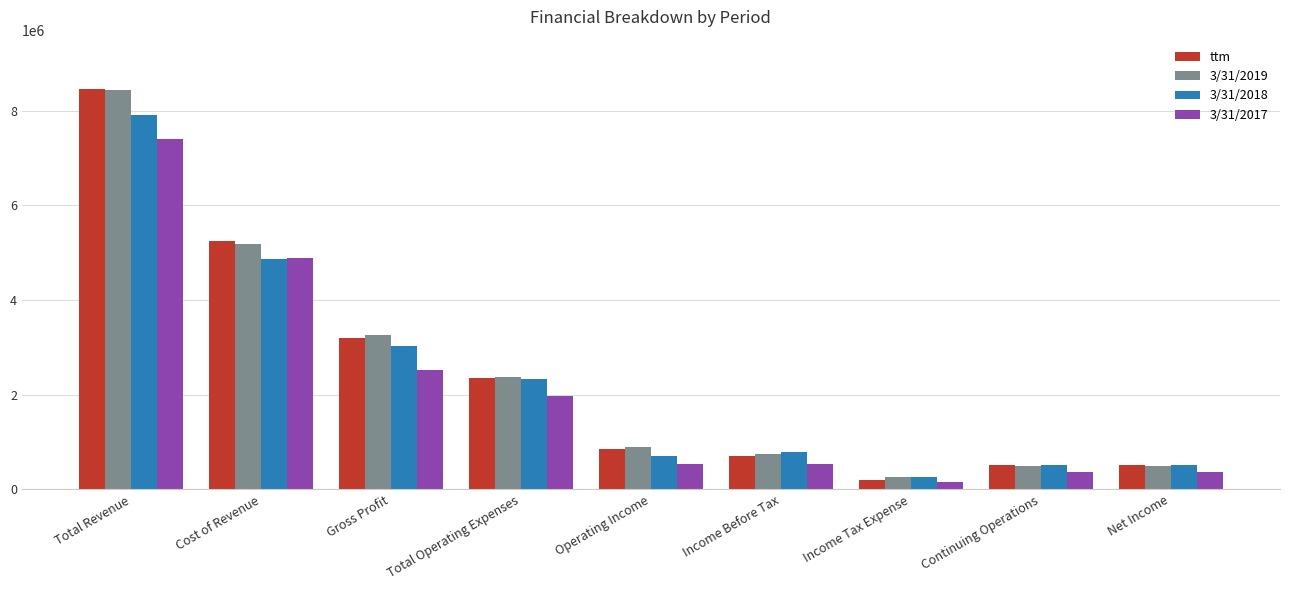

Which series has the widest spread of values?

ttm